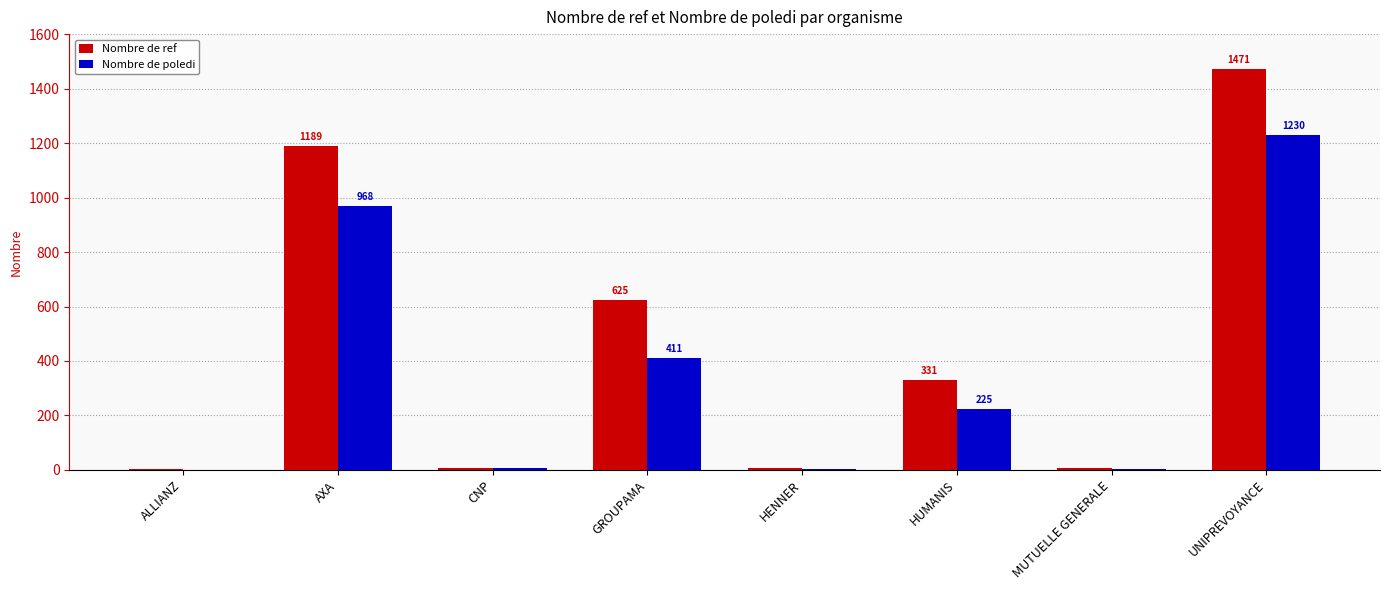

What is the approximate value of Nombre de ref at HUMANIS, to the nearest 50?

350